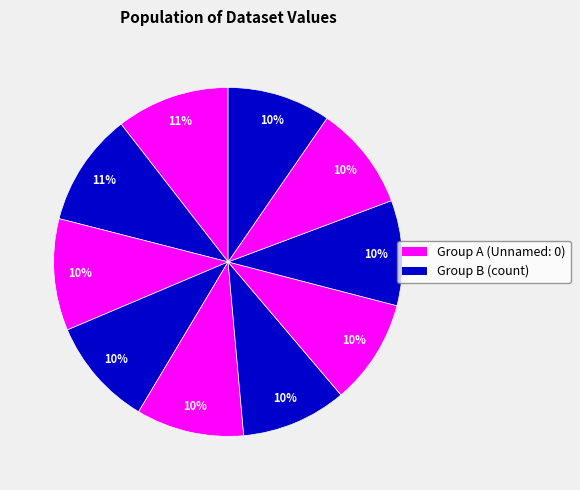

How many segments does this pie chart have?

10